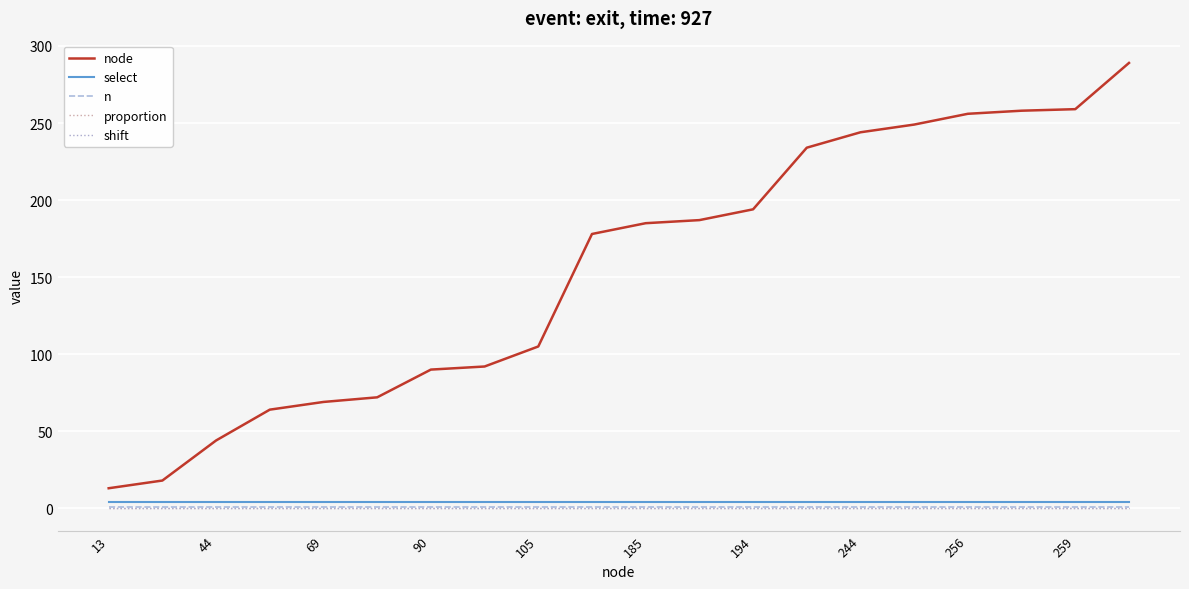

True or false: n has more than 2 interior local peaks.

False